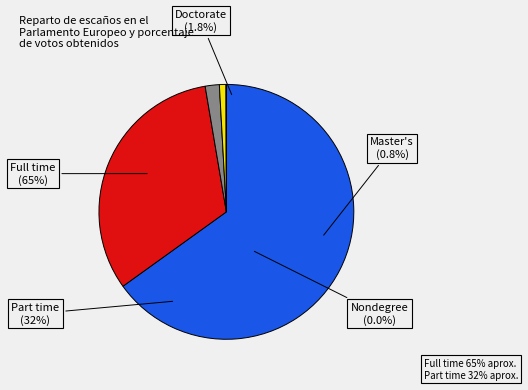

Is the sum of Doctorate and Part time greater than half?

No